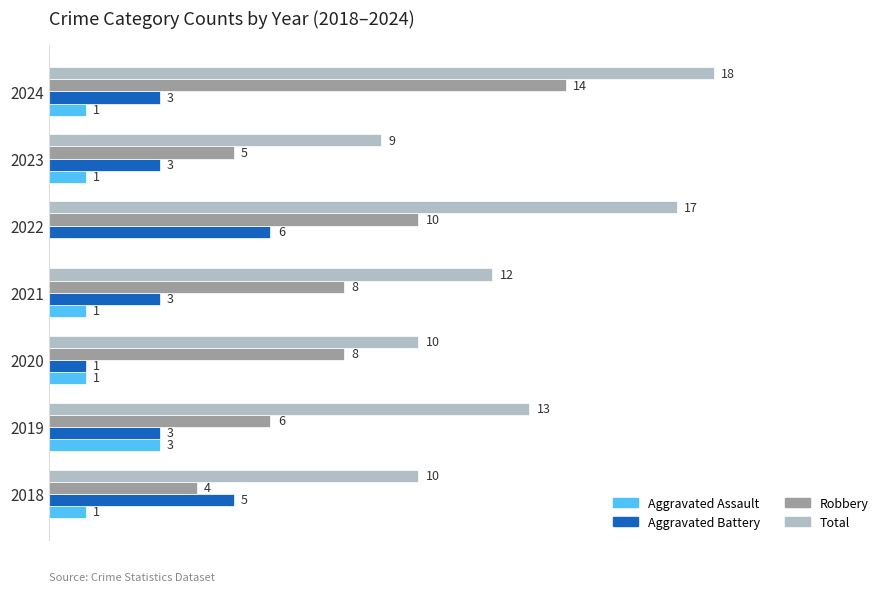

Which series changed the most between 2021 and 2022?

Total